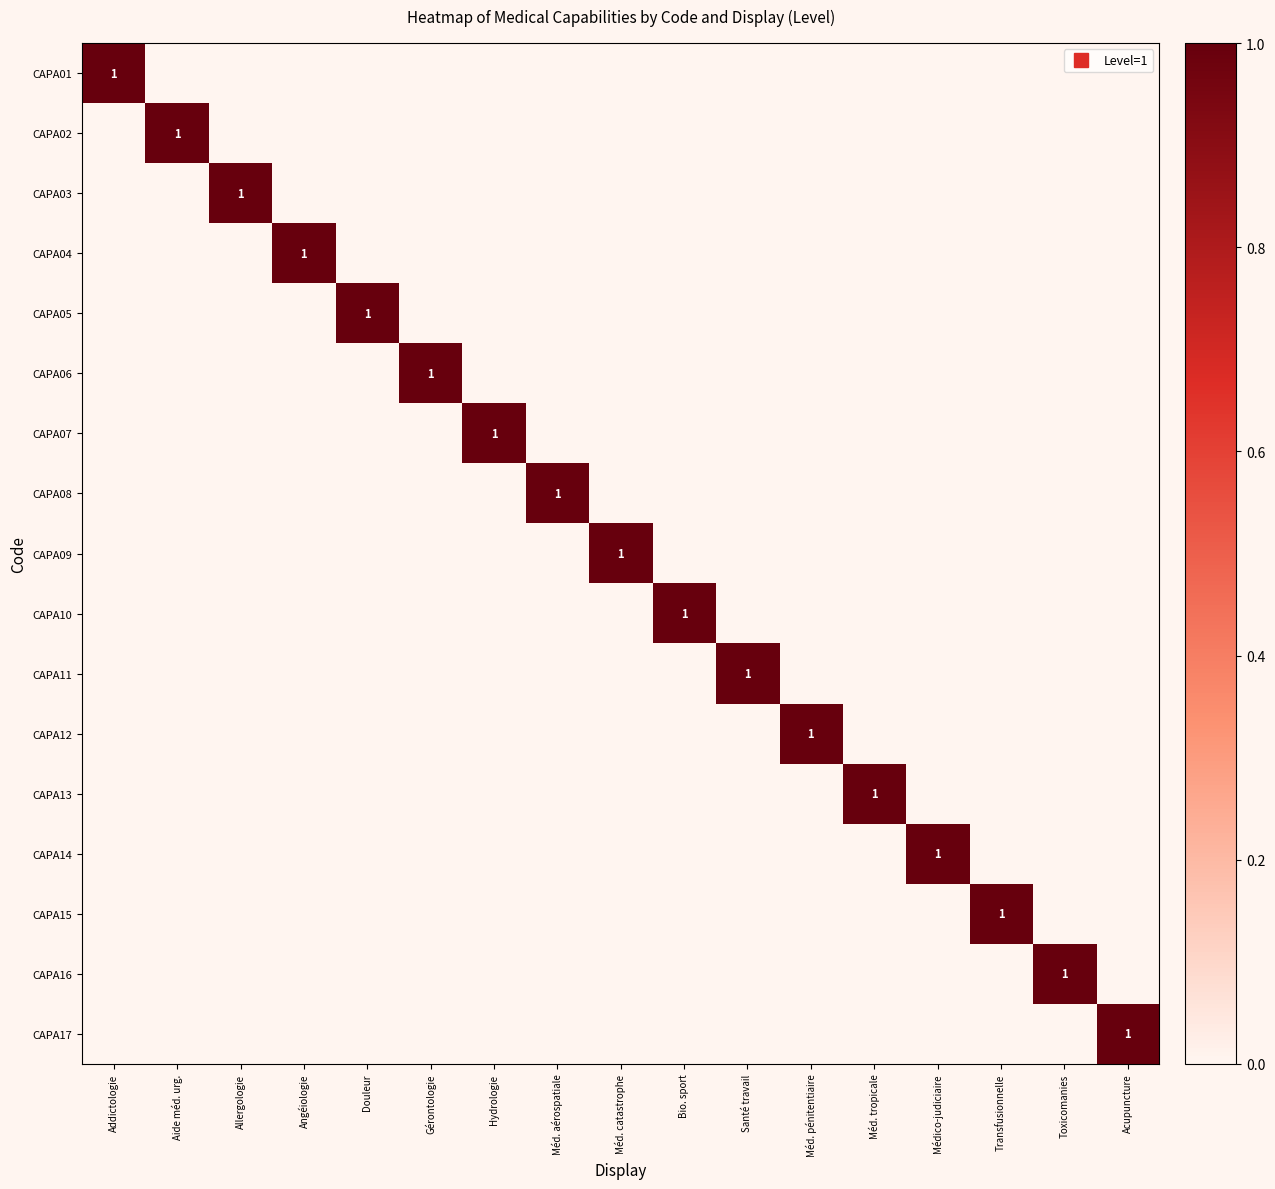

At how many categories does at least one series exceed 0?

17